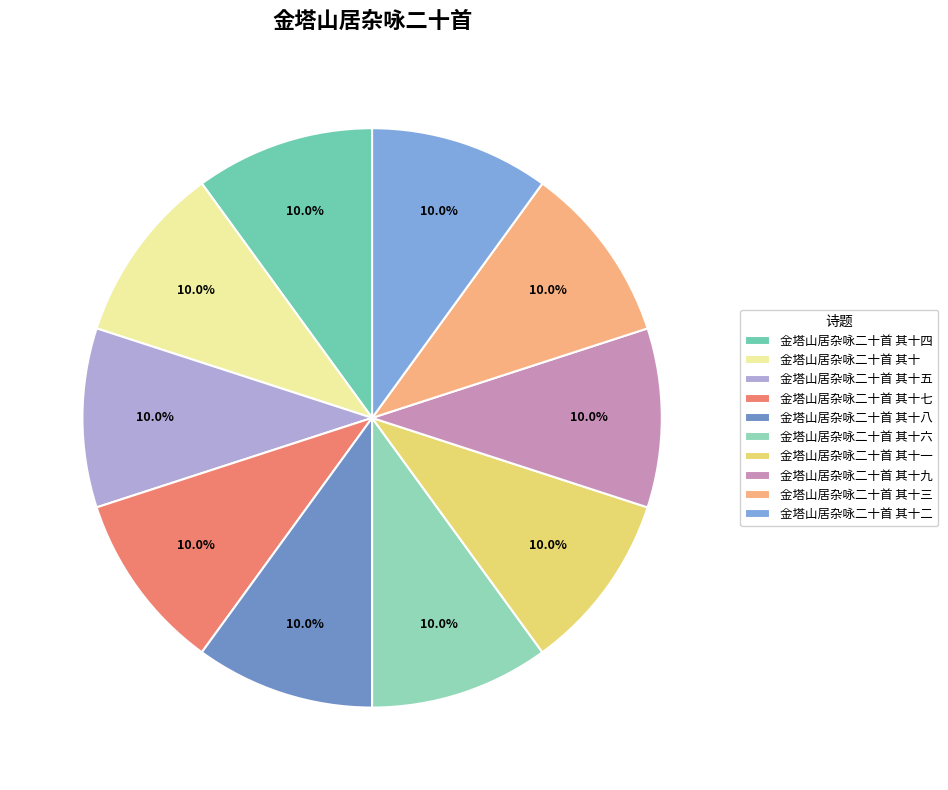

How many slices are in this pie chart?

10